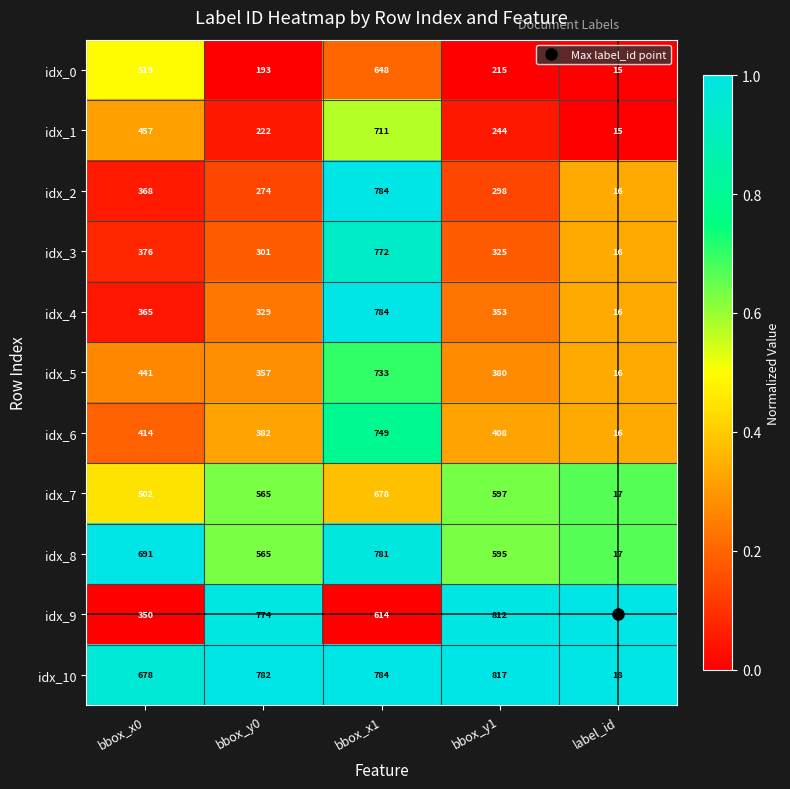

What is the average value of the idx_2 series?

348